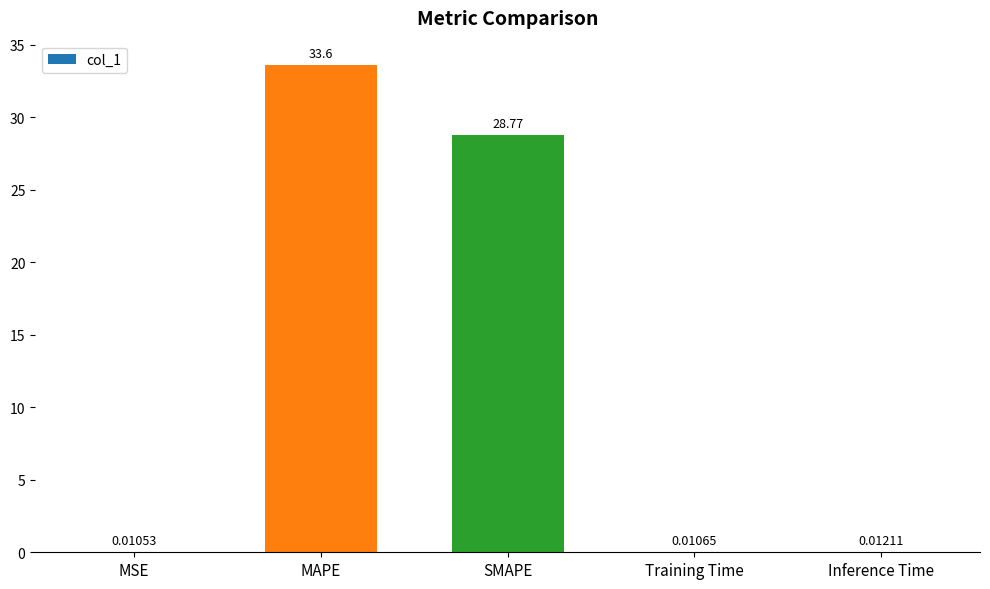

Which has a higher value, Inference Time or Training Time?

Inference Time